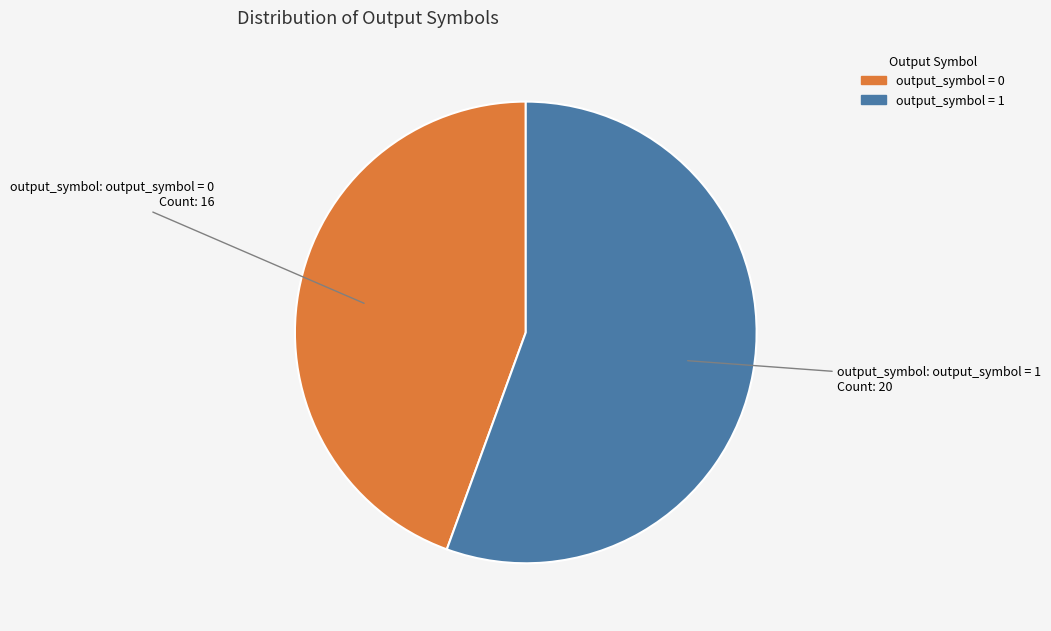

Is there a majority slice in this chart?

Yes